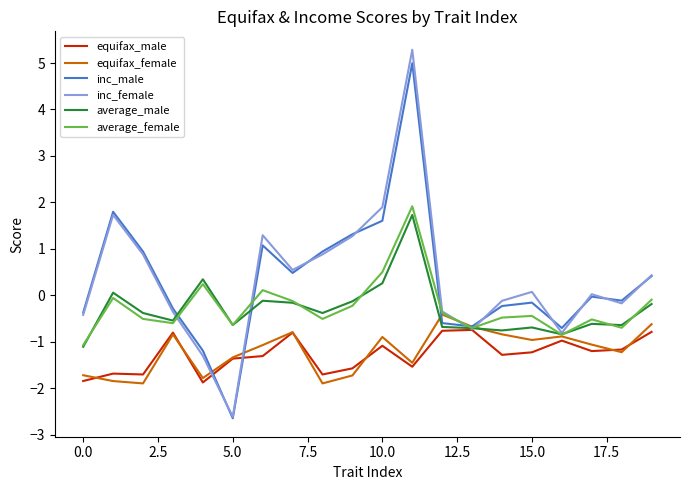

What is the maximum value for inc_female?

5.3